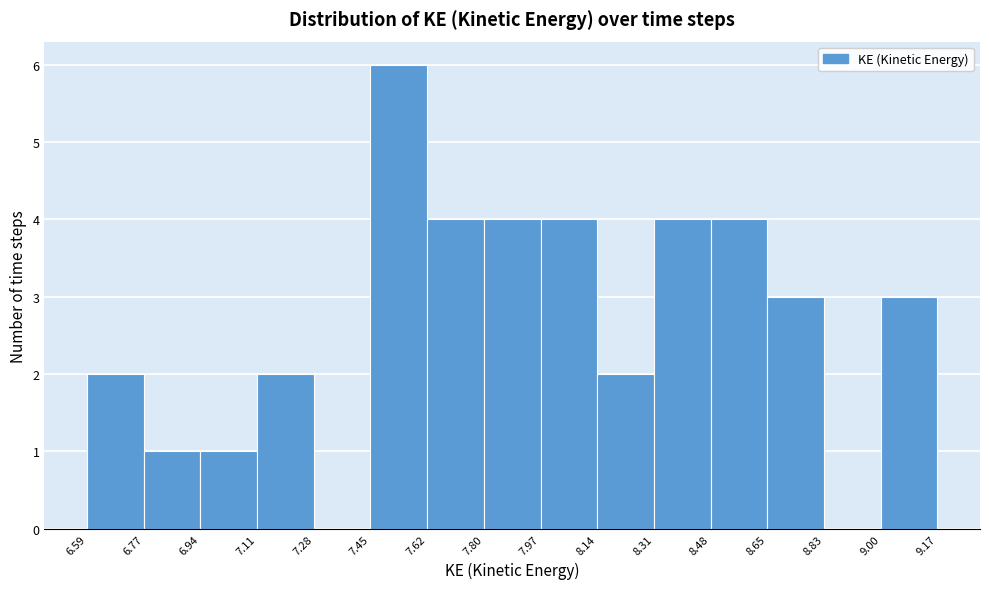

Over which range of the x-axis is the bar tallest?

7.45 to 7.62